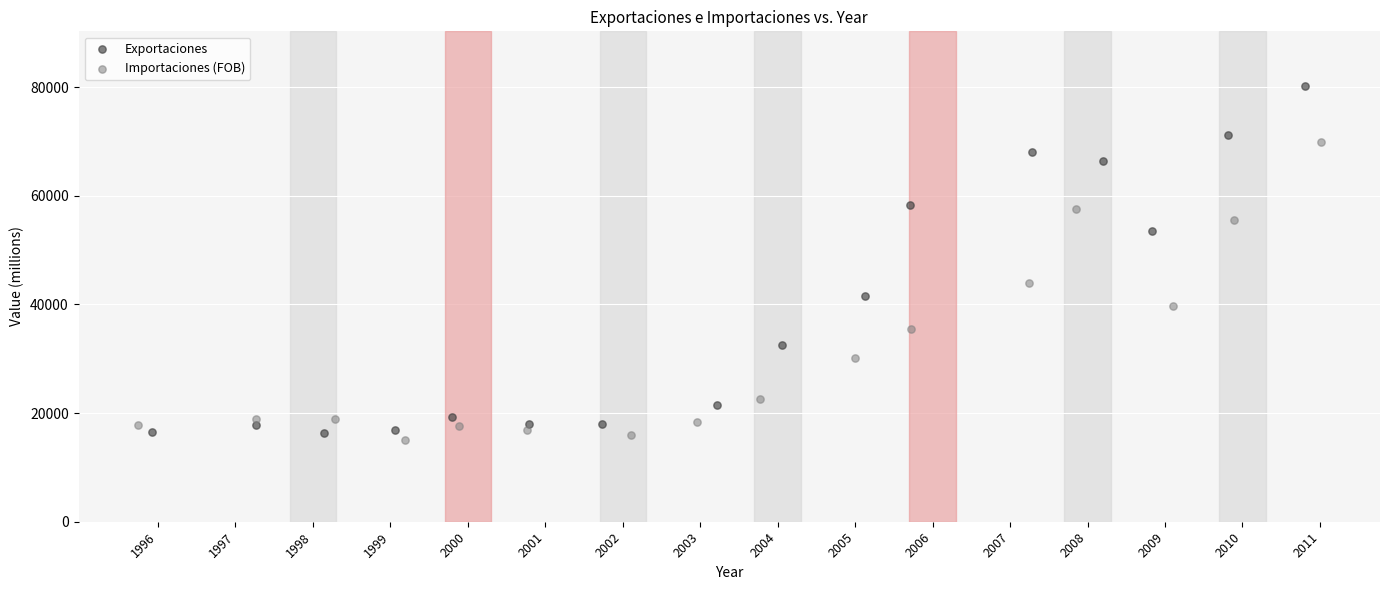

Which series reaches the maximum Y coordinate?

Exportaciones